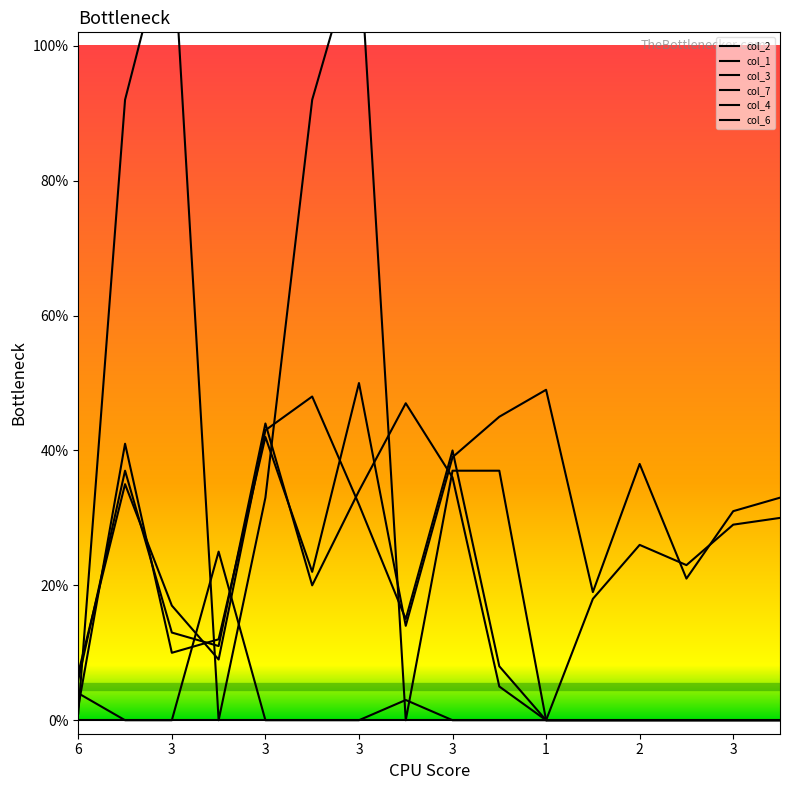

What is the maximum value shown in the chart?

119